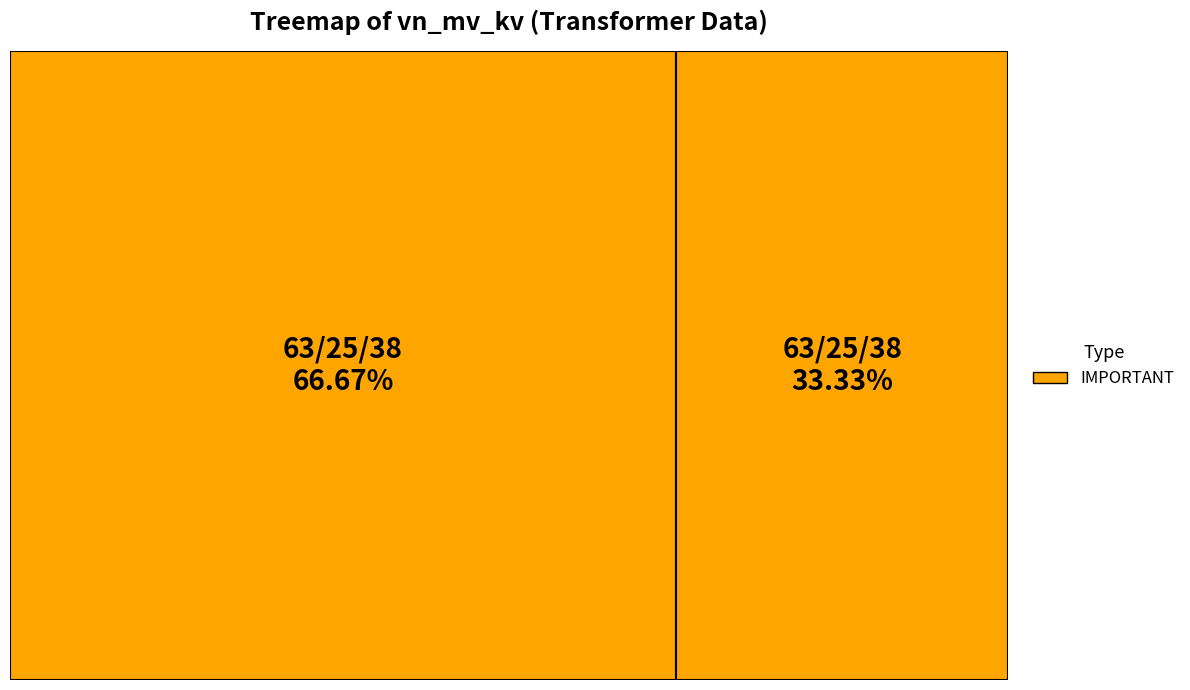

To the nearest percent, what portion does 63/25/38 MVA 110/10/10 kV represent?

33%